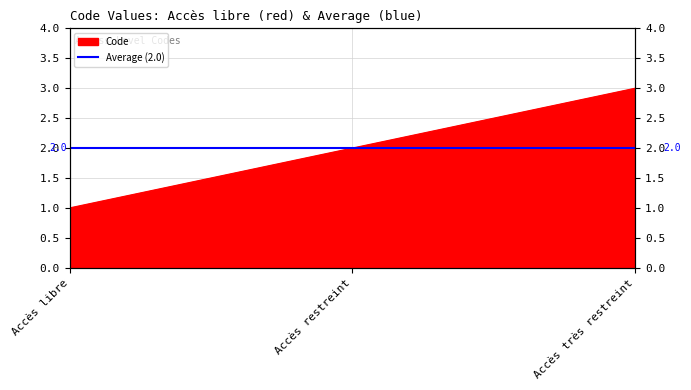

Reading left to right, list all the values displayed in this chart.

1	2	3